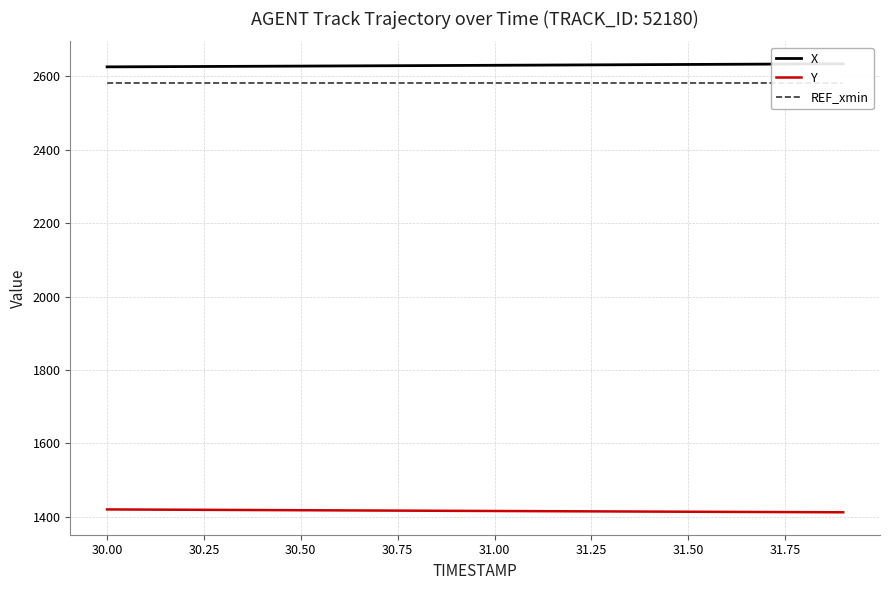

Reading right to left, transcribe all the data shown in this chart.

X: 2634.3	2633.9	2633.4	2632.9	2632.5	2632.0	2631.6	2631.1	2630.7	2630.2	2629.8	2629.3	2628.9	2628.5	2628.0	2627.6	2627.2	2626.8	2626.3	2625.9
Y: 1411.9	1412.2	1412.6	1413.0	1413.4	1413.8	1414.2	1414.6	1415.0	1415.4	1415.8	1416.2	1416.7	1417.1	1417.5	1417.9	1418.4	1418.8	1419.2	1419.7
REF_xmin: 2582.6	2582.6	2582.6	2582.6	2582.6	2582.6	2582.6	2582.6	2582.6	2582.6	2582.6	2582.6	2582.6	2582.6	2582.6	2582.6	2582.6	2582.6	2582.6	2582.6